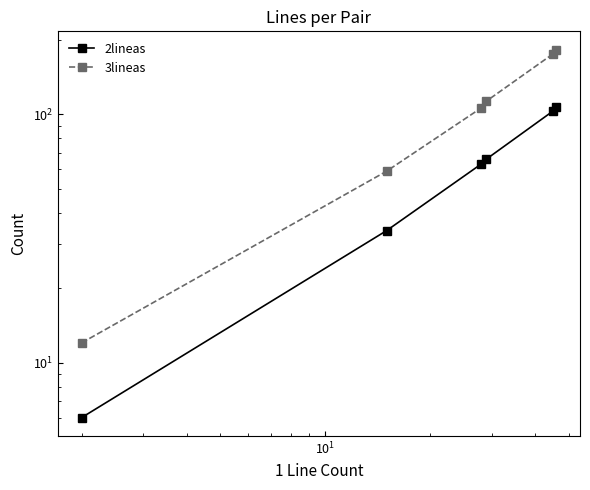

What are all the series names shown in the legend?

2lineas, 3lineas